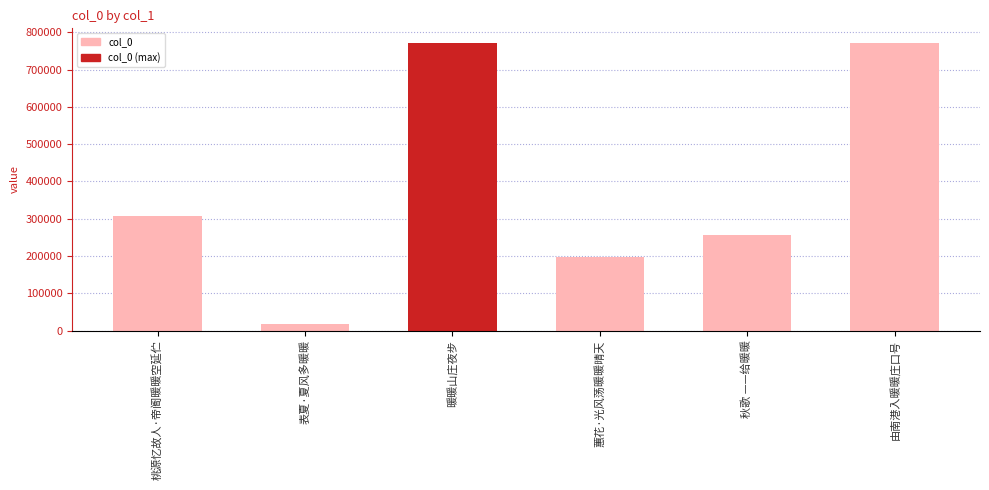

What is the value of the 6th bar from the left?

772238